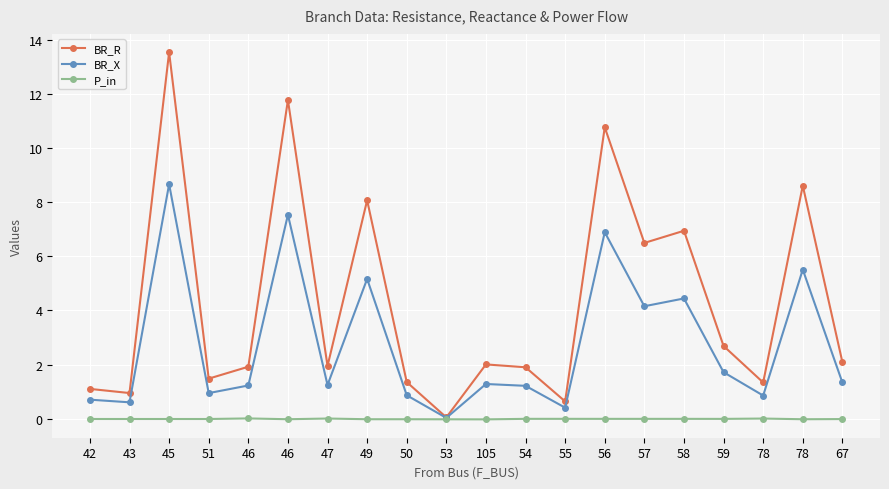

Is the value of BR_X at 50 greater than the value of P_in at 49?

Yes